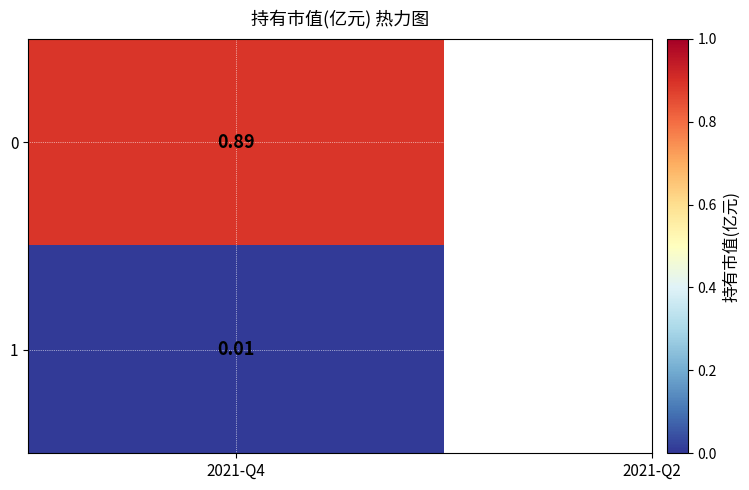

What is the average value?

0.5